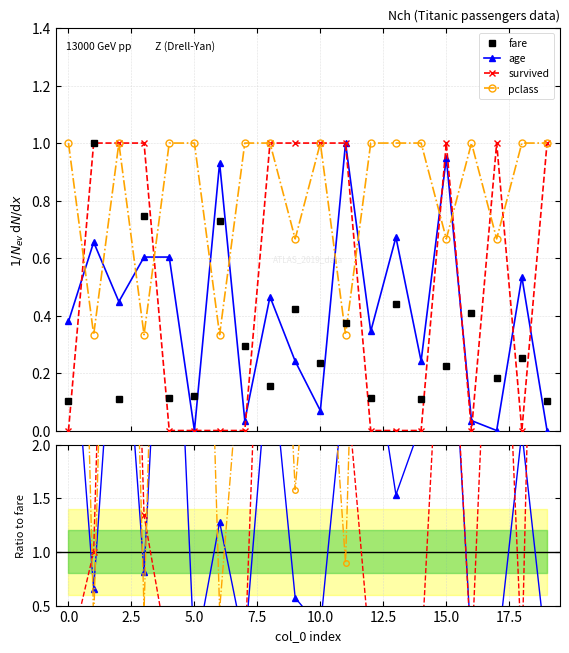

Does the chart have visible grid lines?

Yes